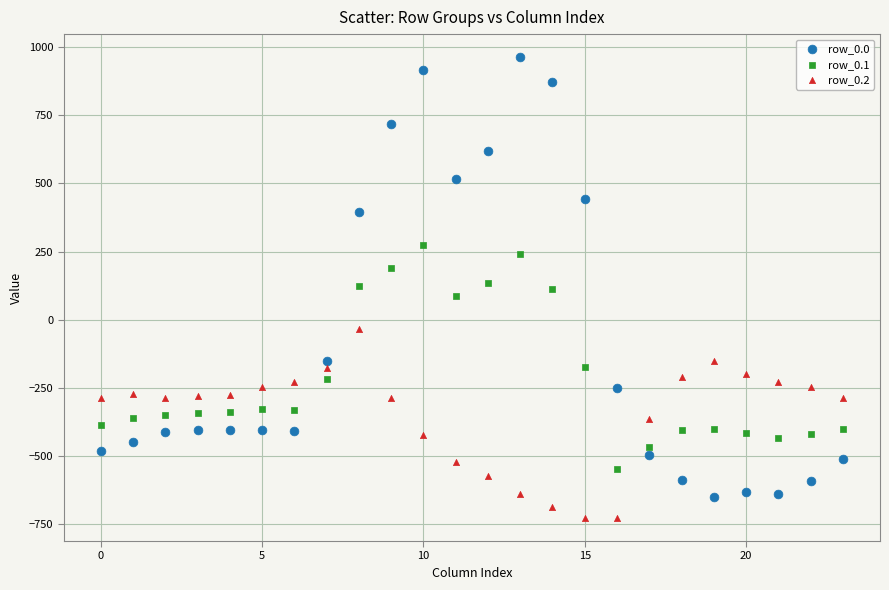

Which series has the largest Y range (max minus min)?

row_0.0